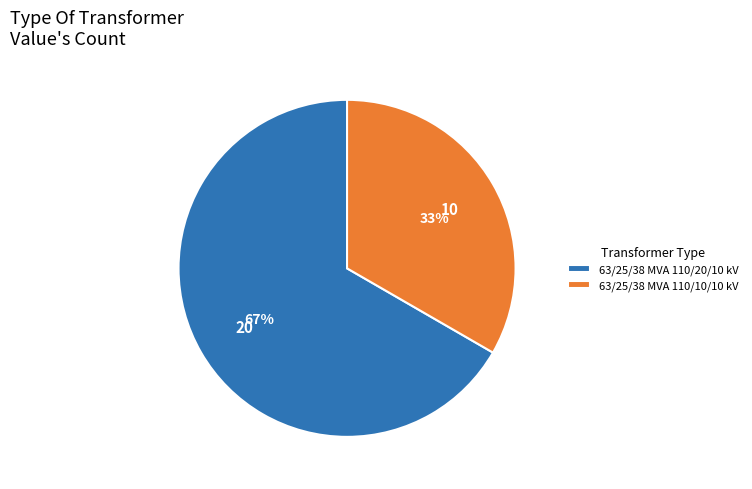

To the nearest percent, what percentage of the pie is 63/25/38 MVA 110/10/10 kV?

33%